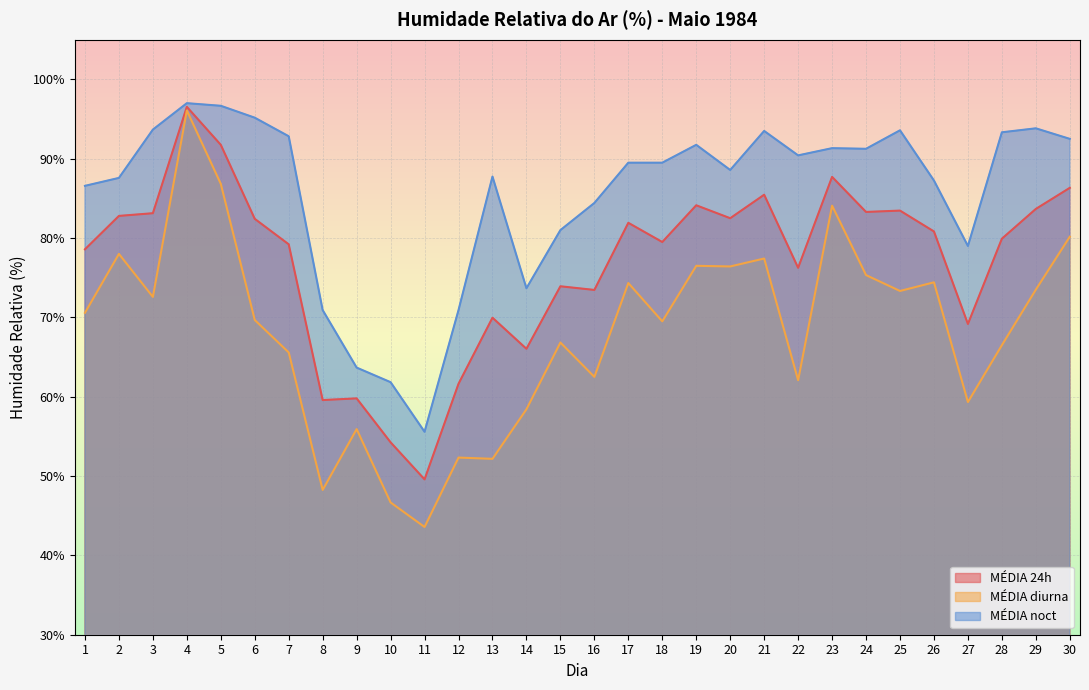

Rank the categories by MÉDIA 24h value from lowest to highest.

11, 10, 8, 9, 12, 14, 27, 13, 16, 15, 22, 1, 7, 18, 28, 26, 17, 6, 20, 2, 3, 24, 25, 29, 19, 21, 30, 23, 5, 4